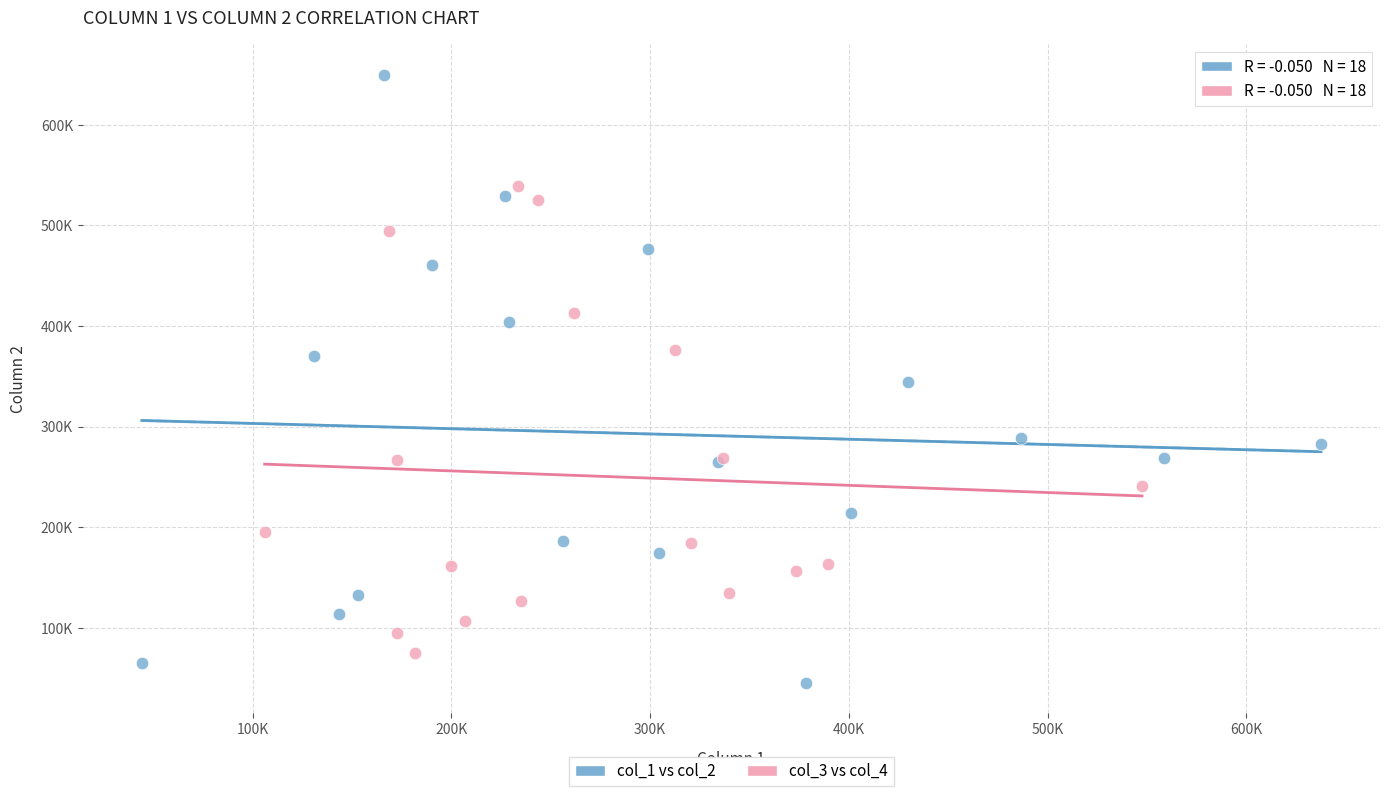

What are all the series names shown in the legend?

col_1 vs col_2, col_3 vs col_4